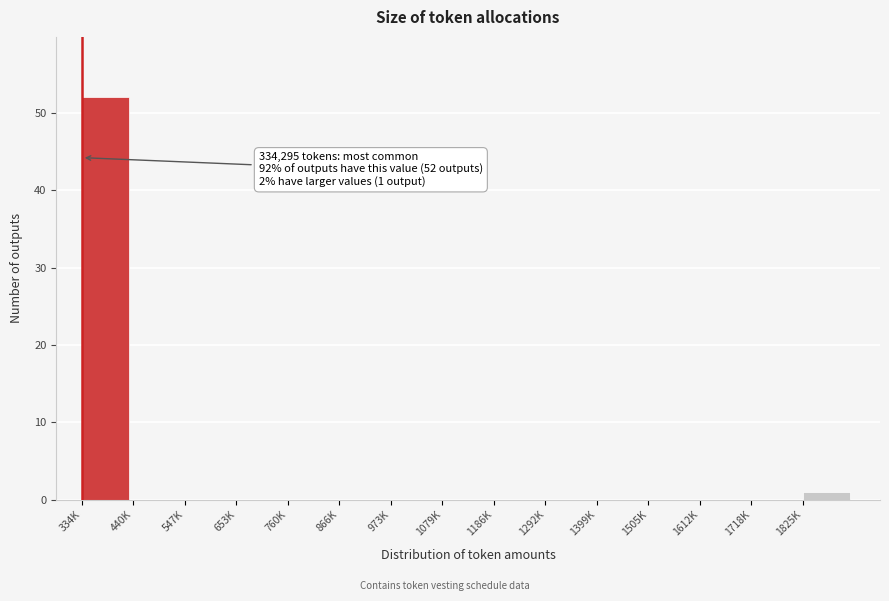

Reading left to right, extract all data points from this chart.

334K=52	440K=0	547K=0	653K=0	760K=0	866K=0	973K=0	1079K=0	1186K=0	1292K=0	1399K=0	1505K=0	1612K=0	1718K=0	1825K=1